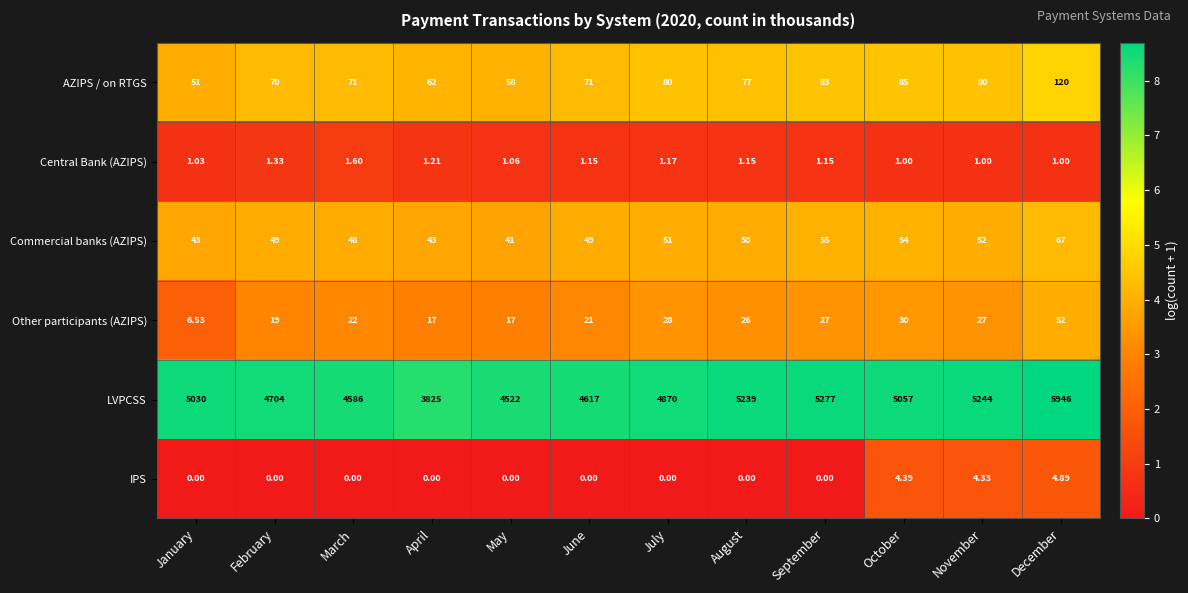

Rank the series at July from lowest to highest value.

IPS, Central Bank (AZIPS), Other participants (AZIPS), Commercial banks (AZIPS), AZIPS / on RTGS, LVPCSS